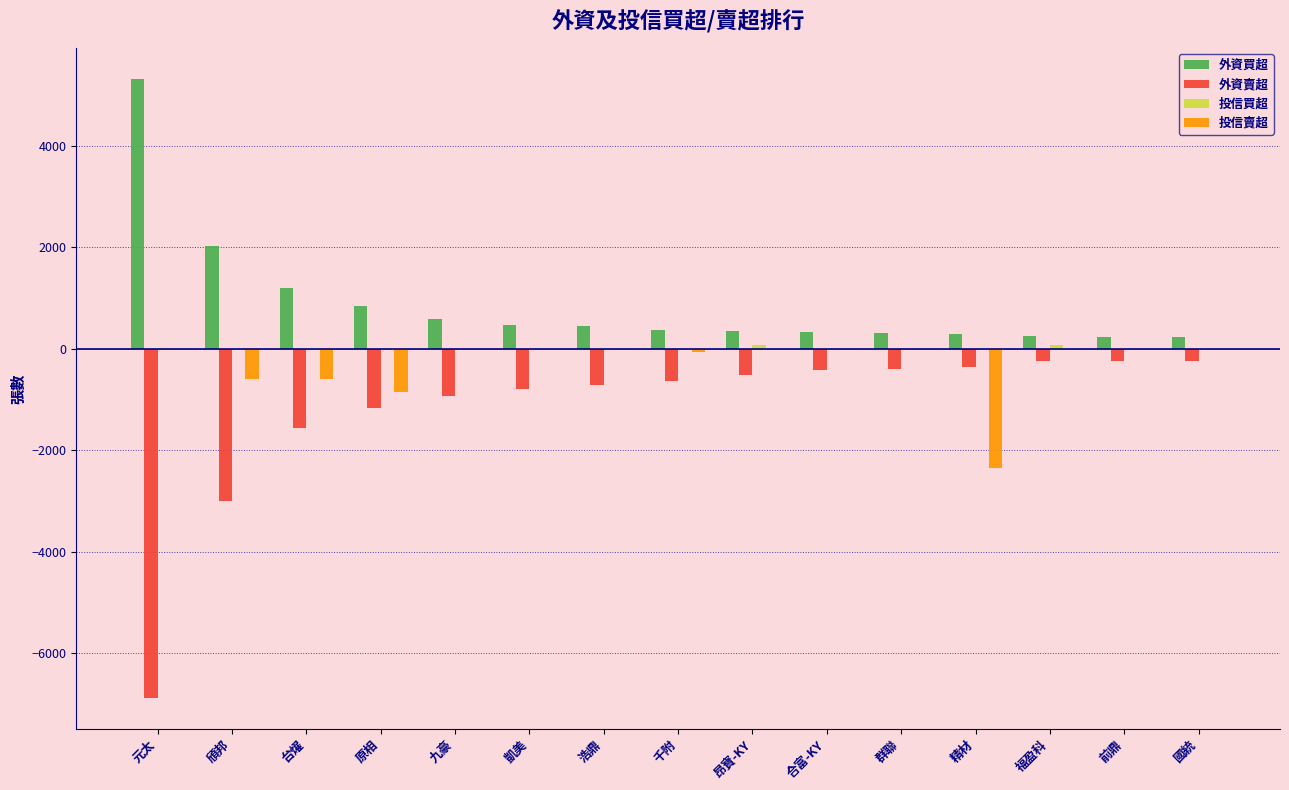

Which category has the highest value across all series?

元太